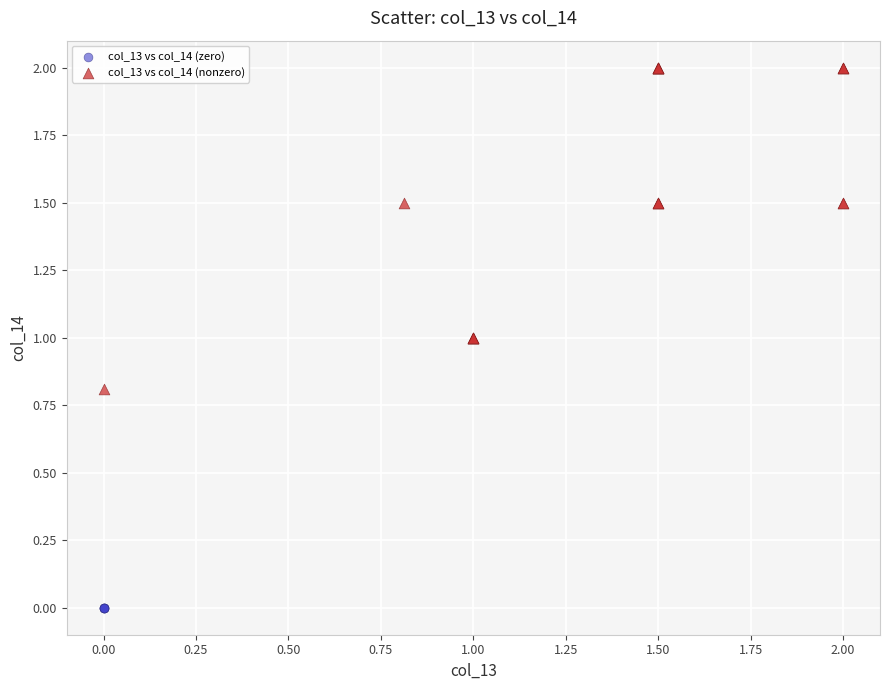

Which series contains the highest Y value?

col_13 vs col_14 (nonzero)